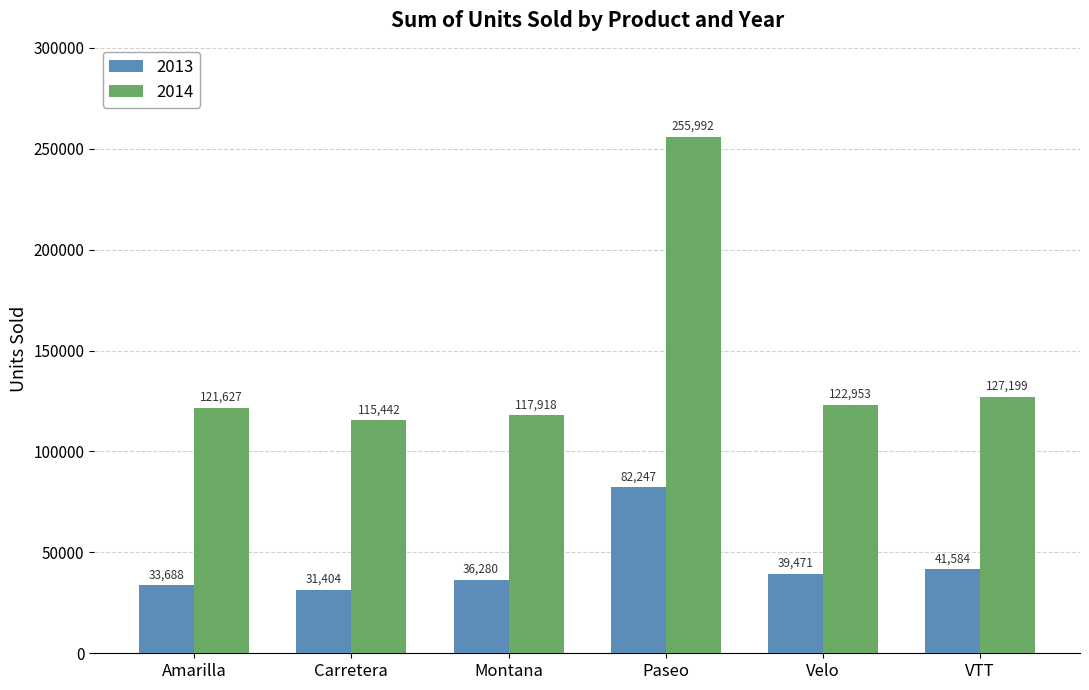

What is the average value of the 2014 series?

143522.0